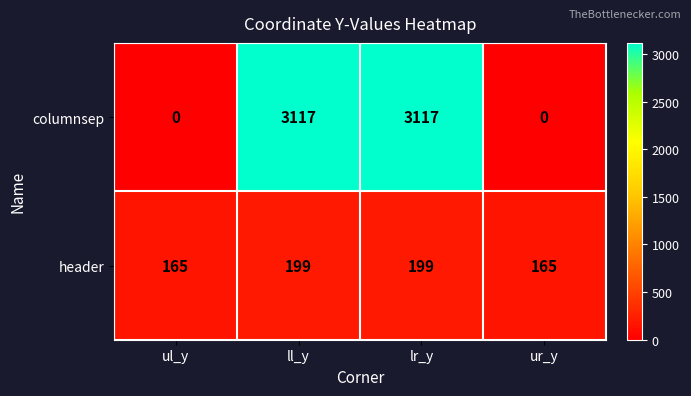

What value does the header series have at lr_y?

199